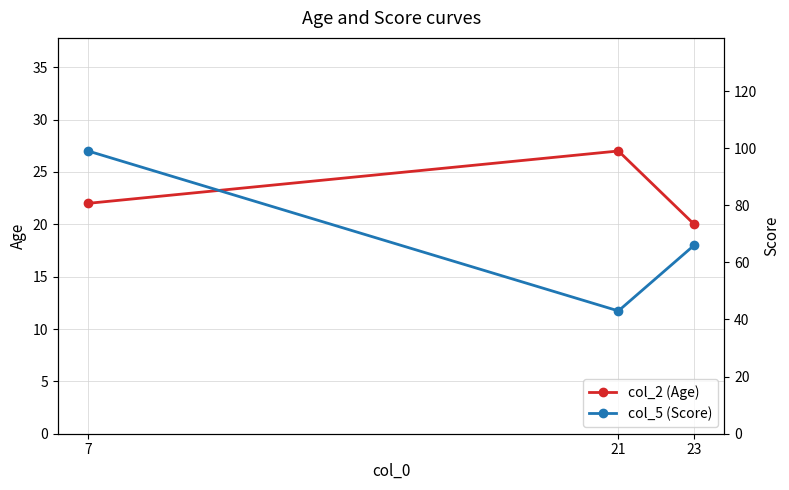

How many data points in col_2 (Age) are above 22?

1